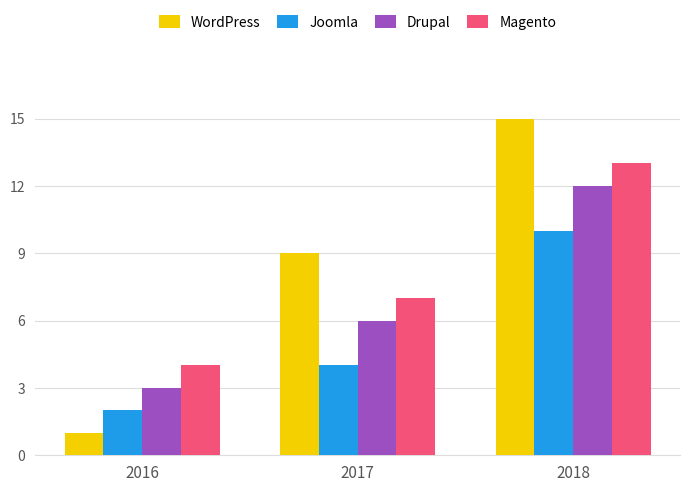

What is the average value of the Drupal series?

7